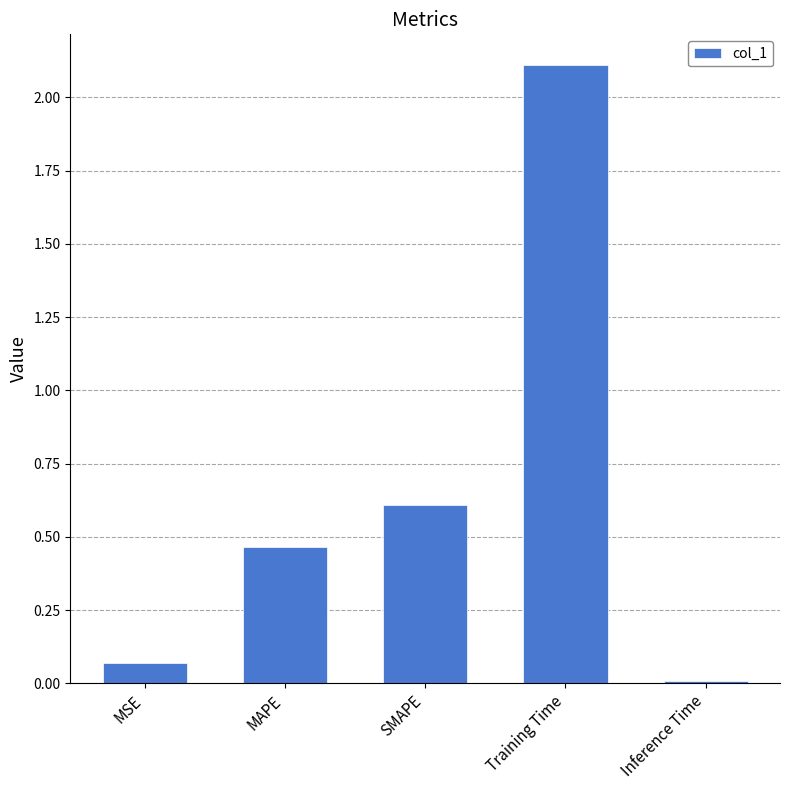

The chart shows a value of 0.0 at MSE. True or false?

False